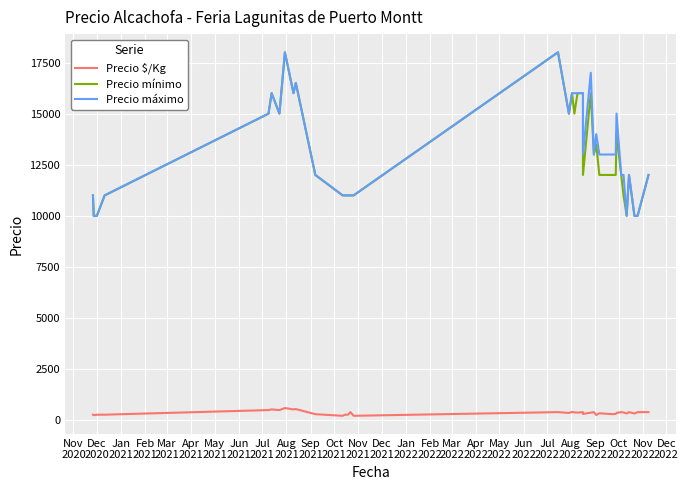

Which category has the lowest value across all series?

Oct
2021